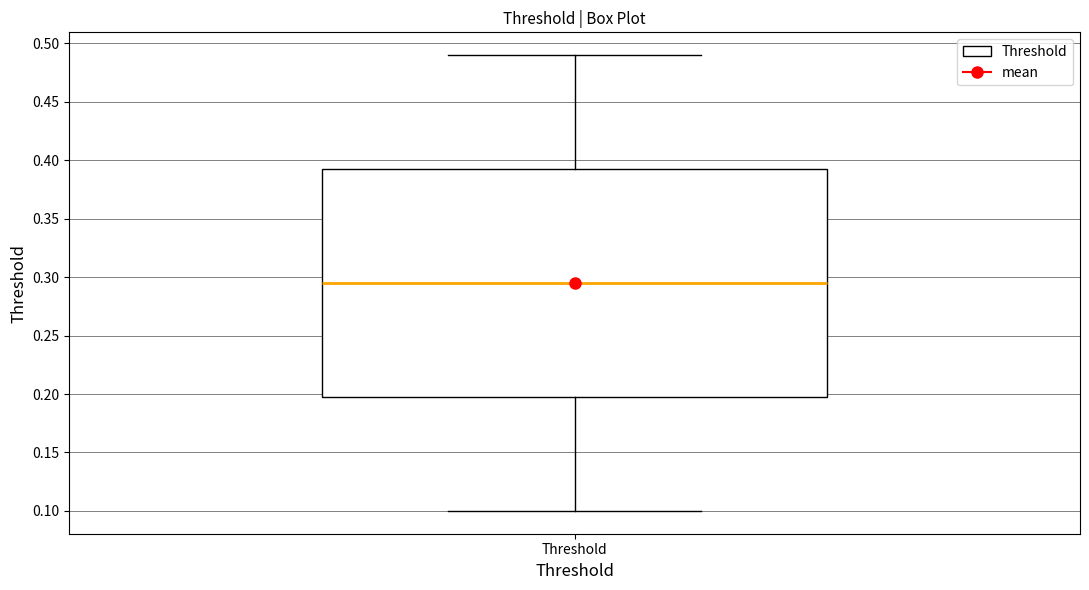

Read this box plot against the y-axis: the position of the median line, the range covered by the box, and the ends of both whiskers. The values are not printed on the chart, so give them approximately, as read against the axis.

median 0.295, box 0.200 to 0.395, whiskers 0.100 to 0.490